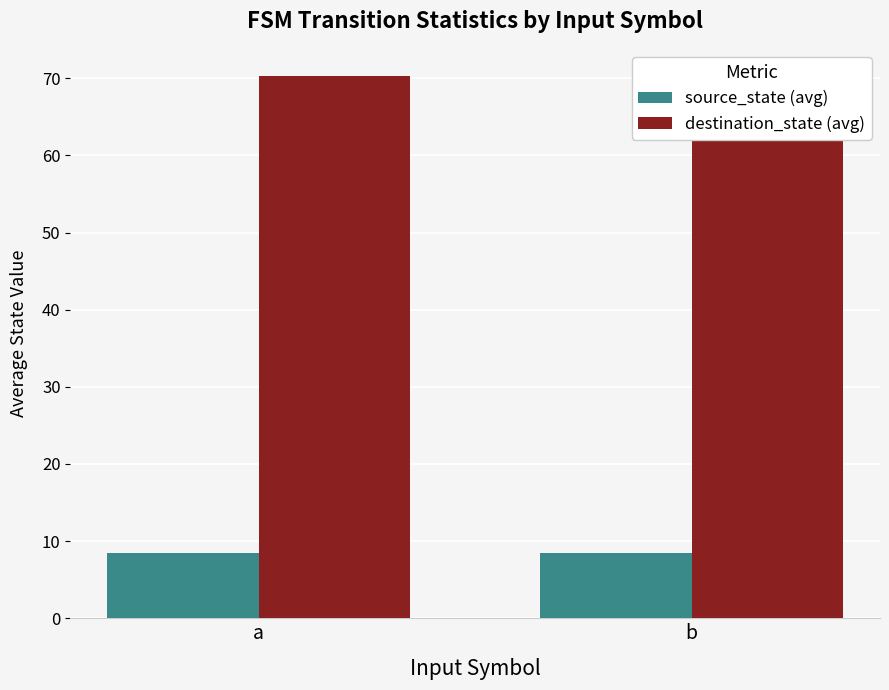

What is the value of the destination_state (avg) bar at the 2nd from the left?

63.4